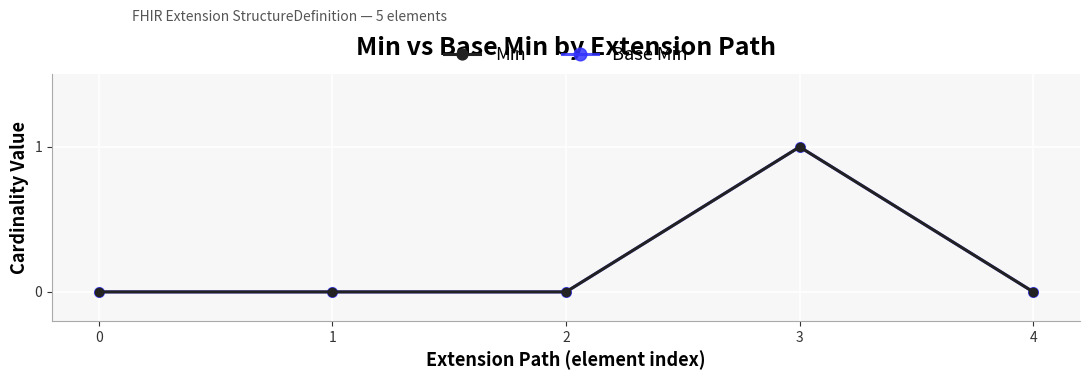

True or false: Min has more than 0 interior local peaks.

True